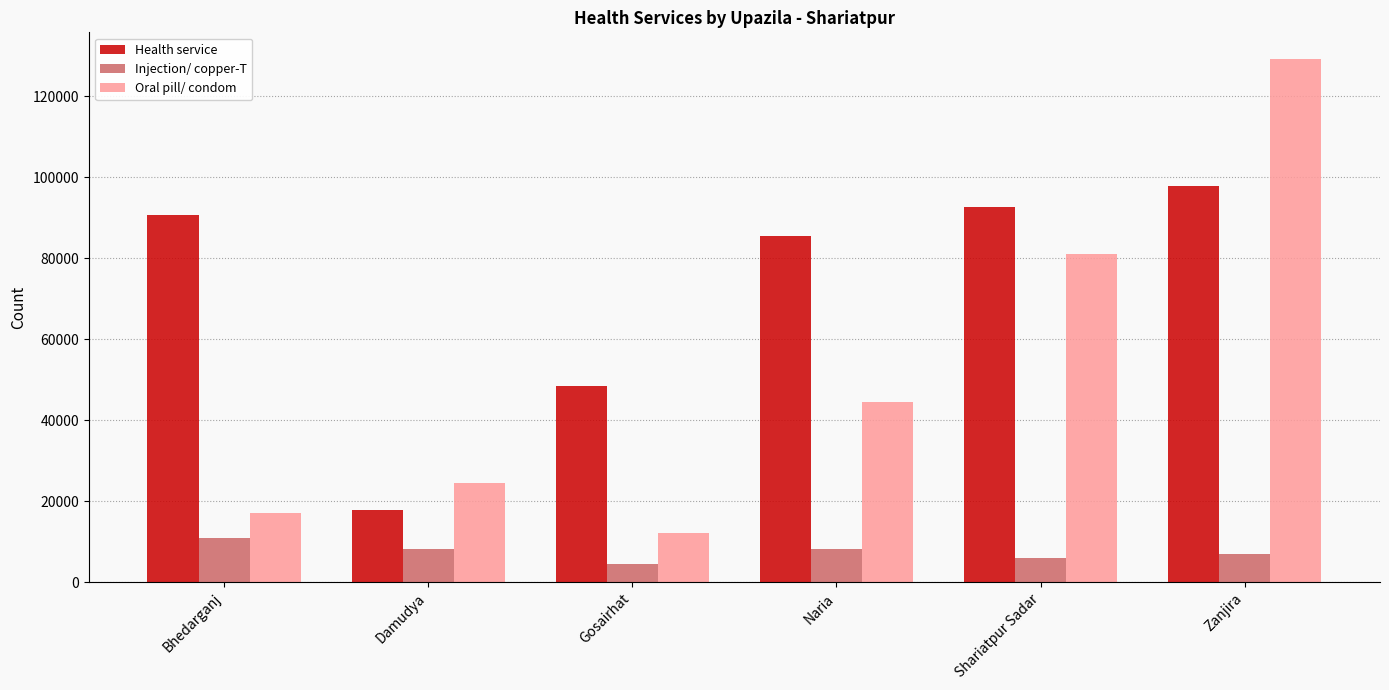

True or false: Oral pill/ condom has a value of 41074 at Shariatpur Sadar.

False